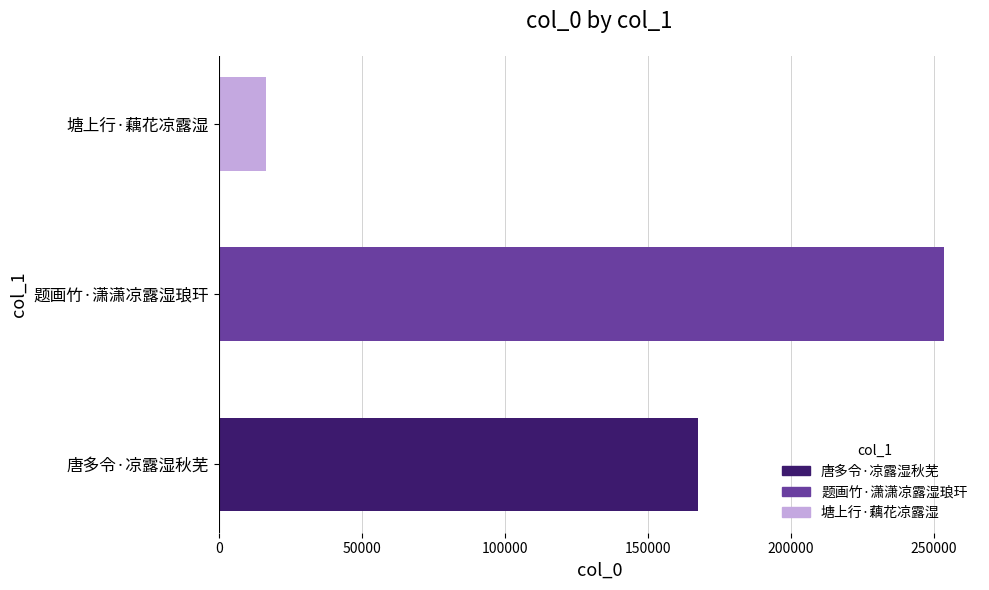

Where is the data nearest to the value 135096?

唐多令·凉露湿秋芜